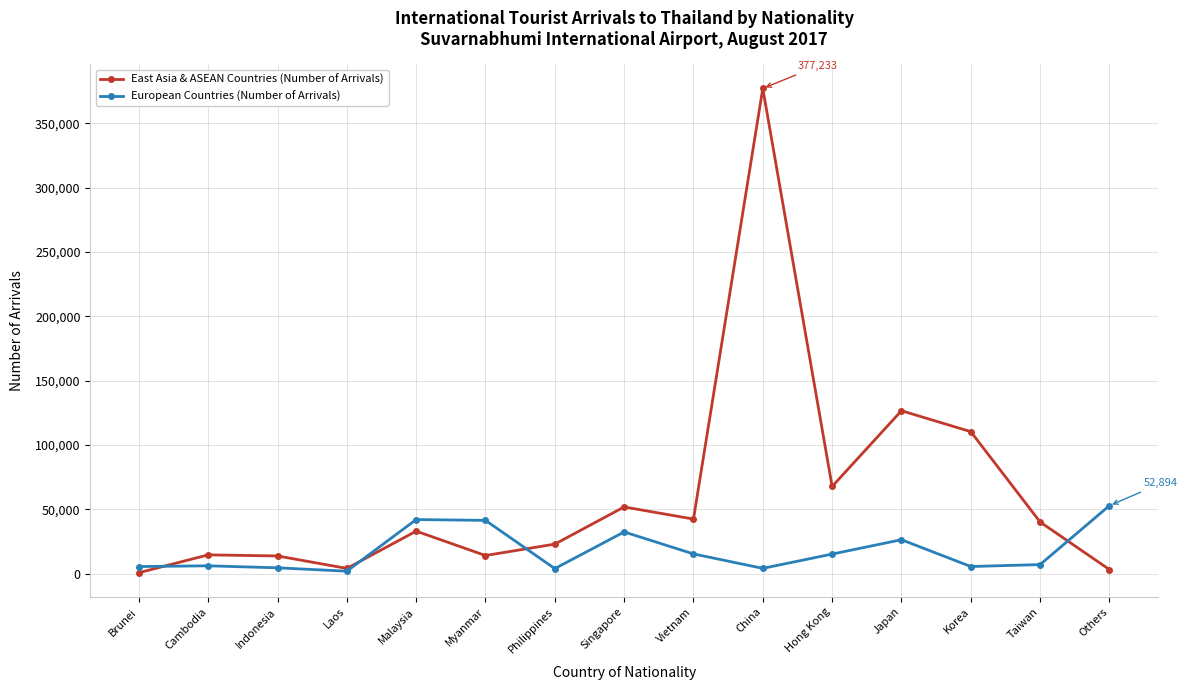

How many lines are shown in the chart?

2